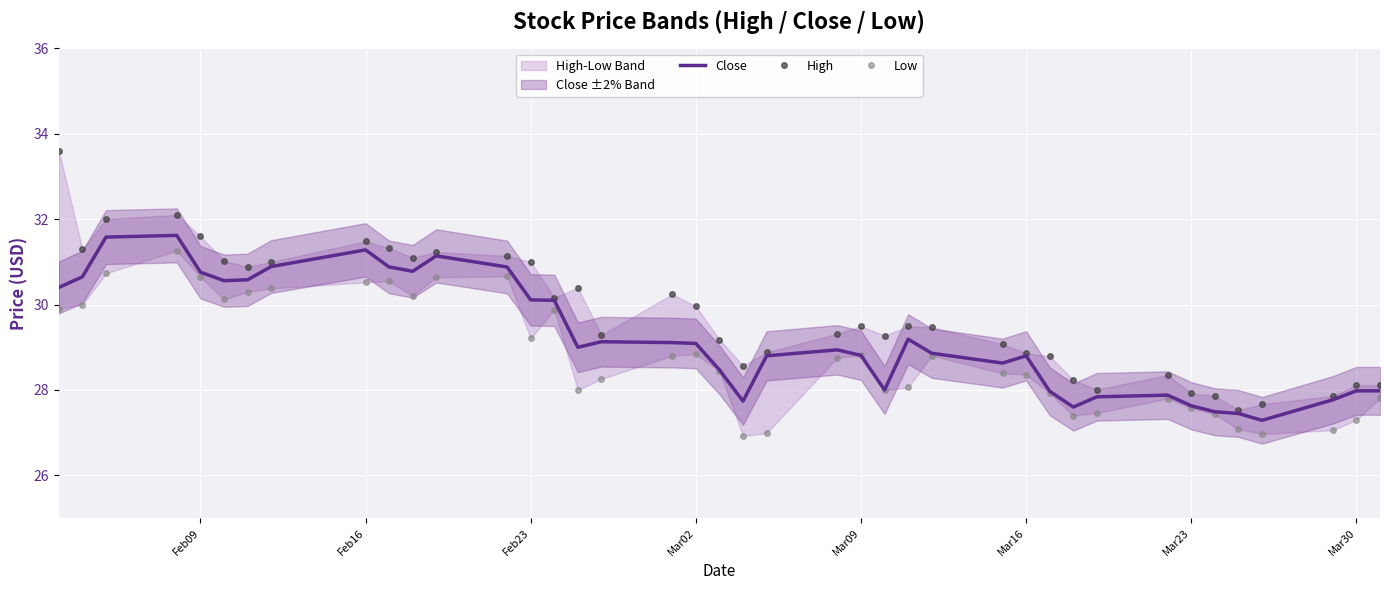

What is the lowest value of the Low series?

26.9